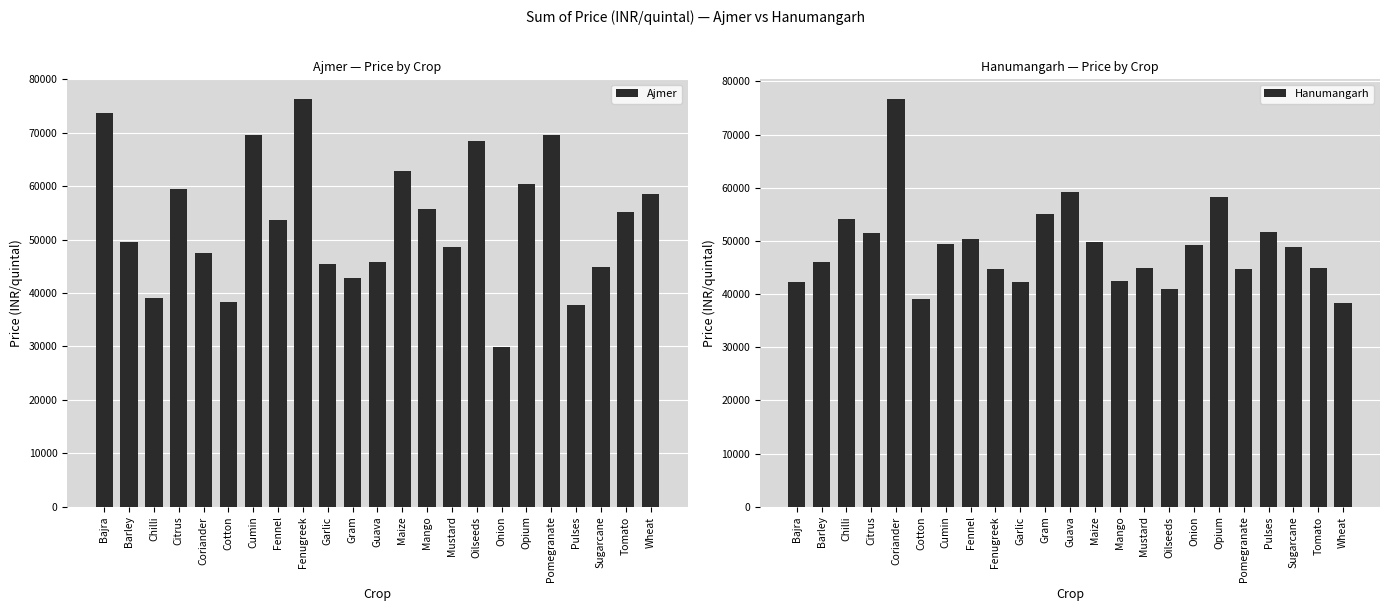

Count the number of data series in this chart.

2